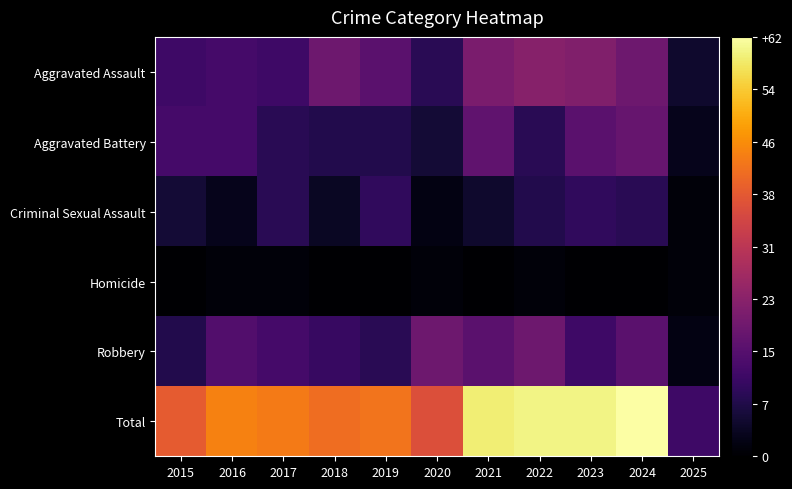

List the series in order of their peak value, highest first.

Total, Aggravated Assault, Robbery, Aggravated Battery, Criminal Sexual Assault, Homicide